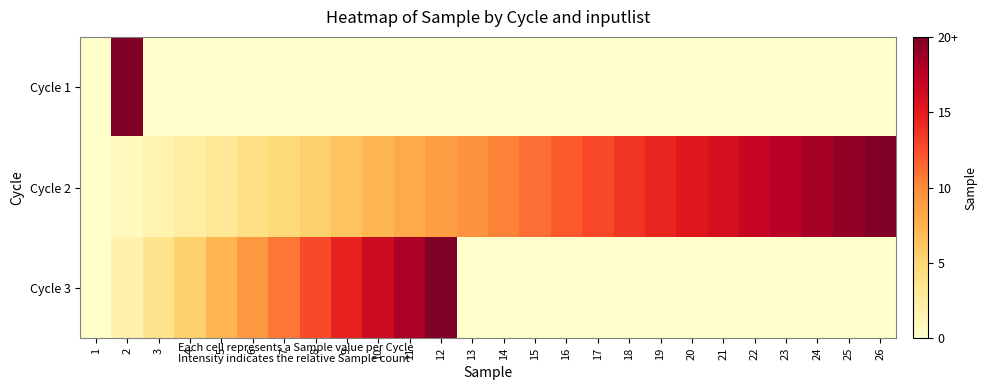

What is the spread (max minus min) of values at 13?

0.5